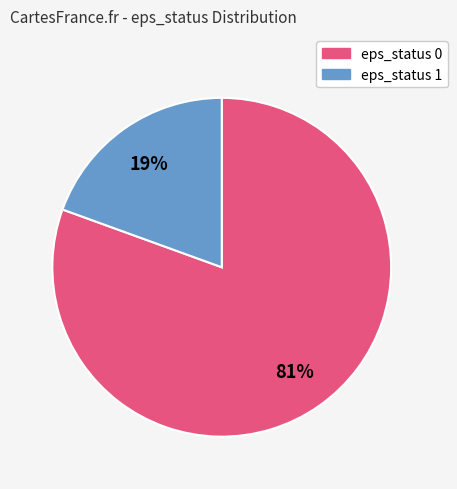

To the nearest percent, what is the average slice percentage?

50%